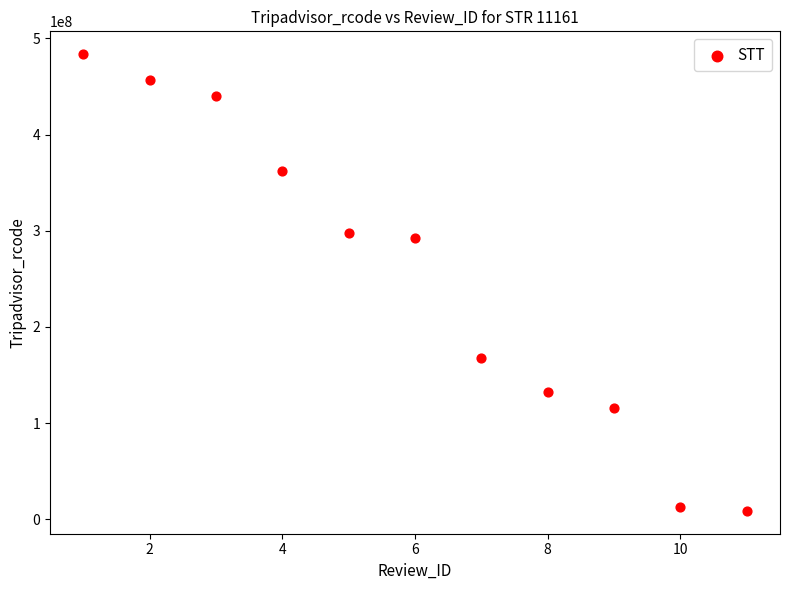

What Y value in the scatter plot is closest to 246184693?

292824599